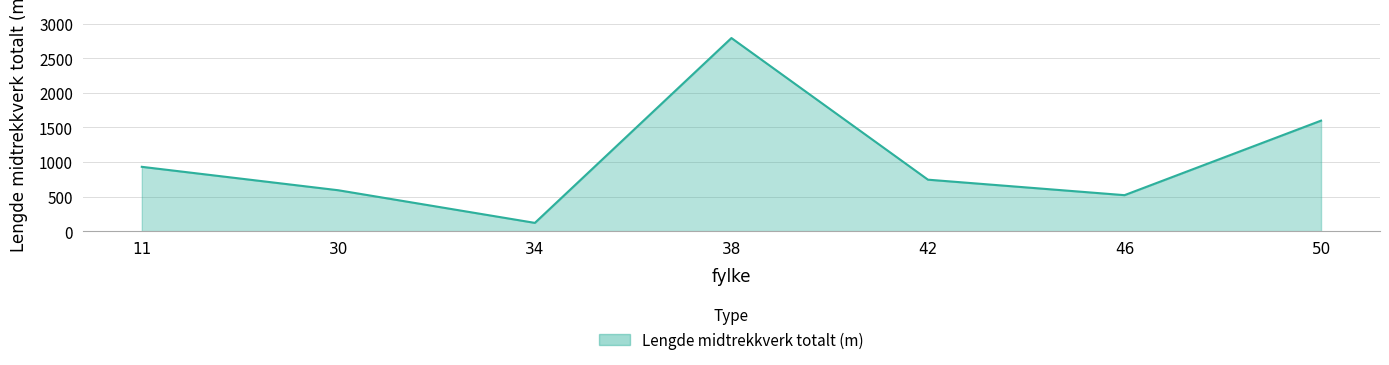

Rank the categories by value from lowest to highest.

34, 46, 30, 42, 11, 50, 38